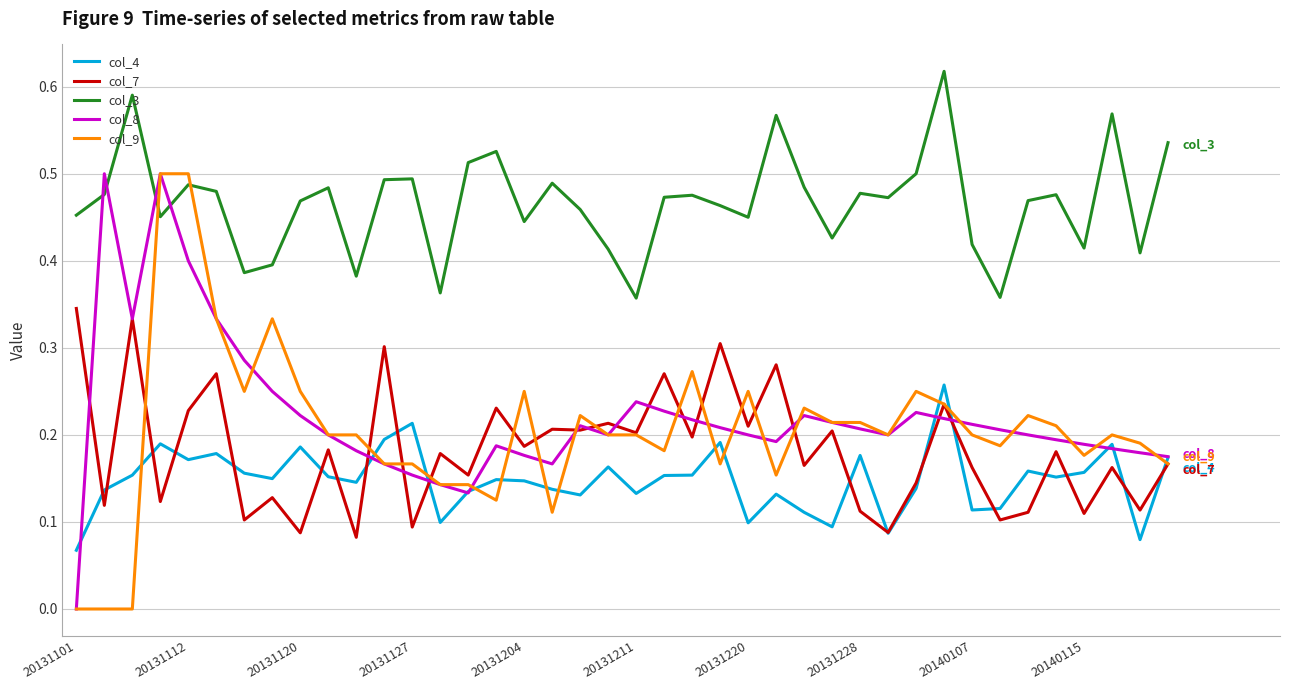

True or false: col_3 and col_4 cross at least once.

False